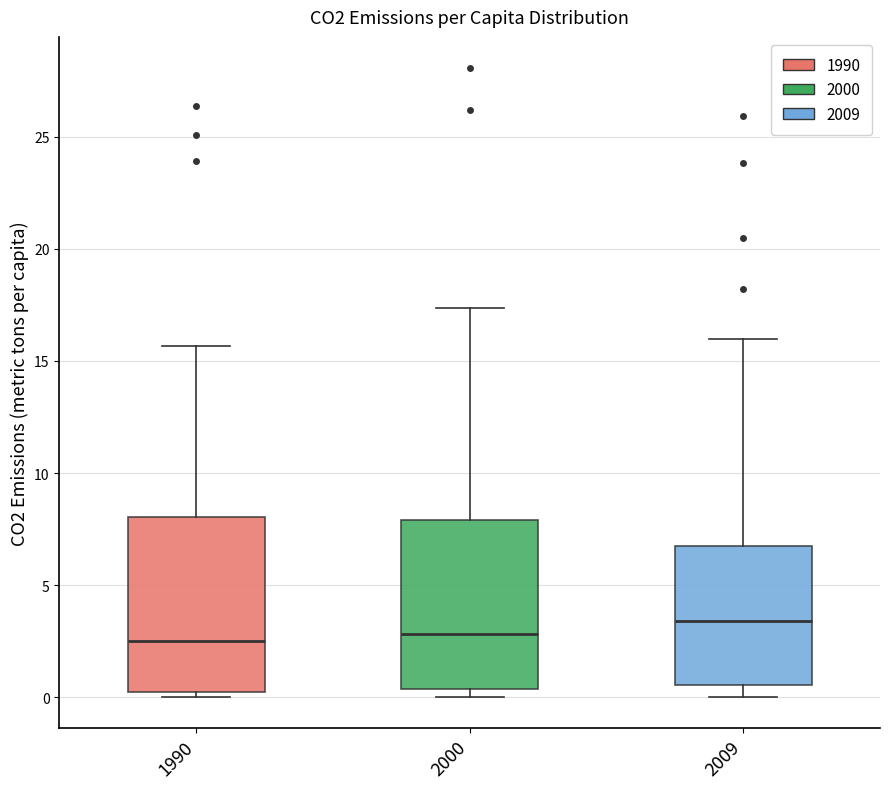

Where does the median line of the box at x = 2009 sit on the y-axis? The values are not printed on the chart, so give them approximately, as read against the axis.

3.5